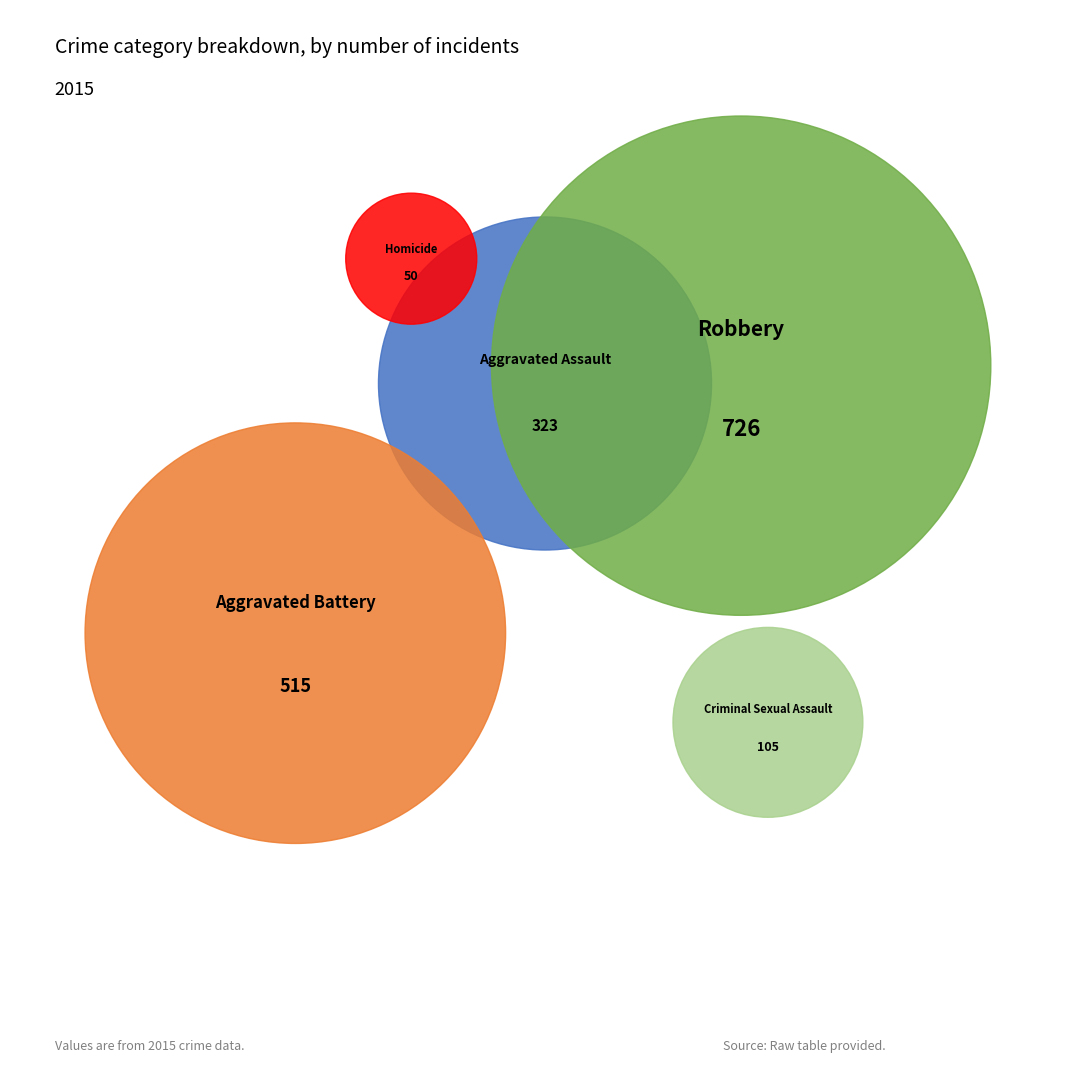

To the nearest percent, what percentage of the pie is Robbery?

42%